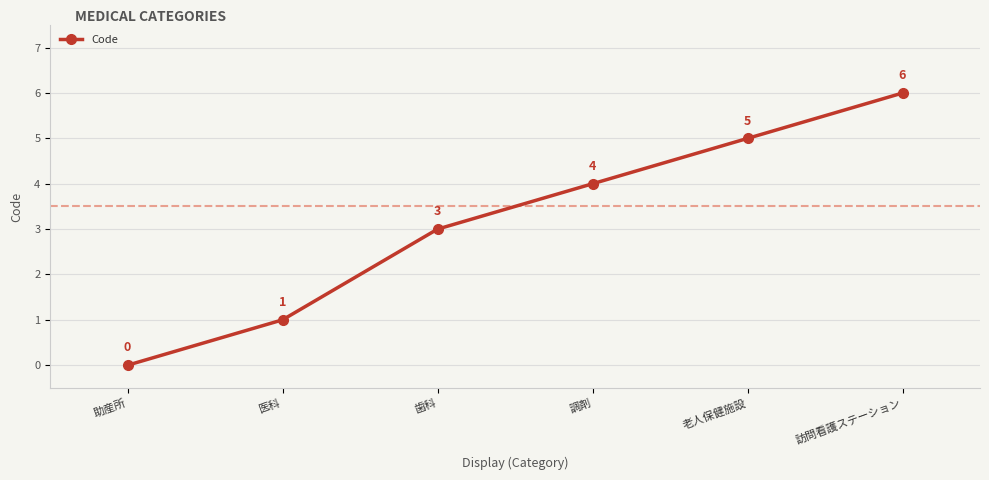

The chart shows a value of 1 at 医科. True or false?

True